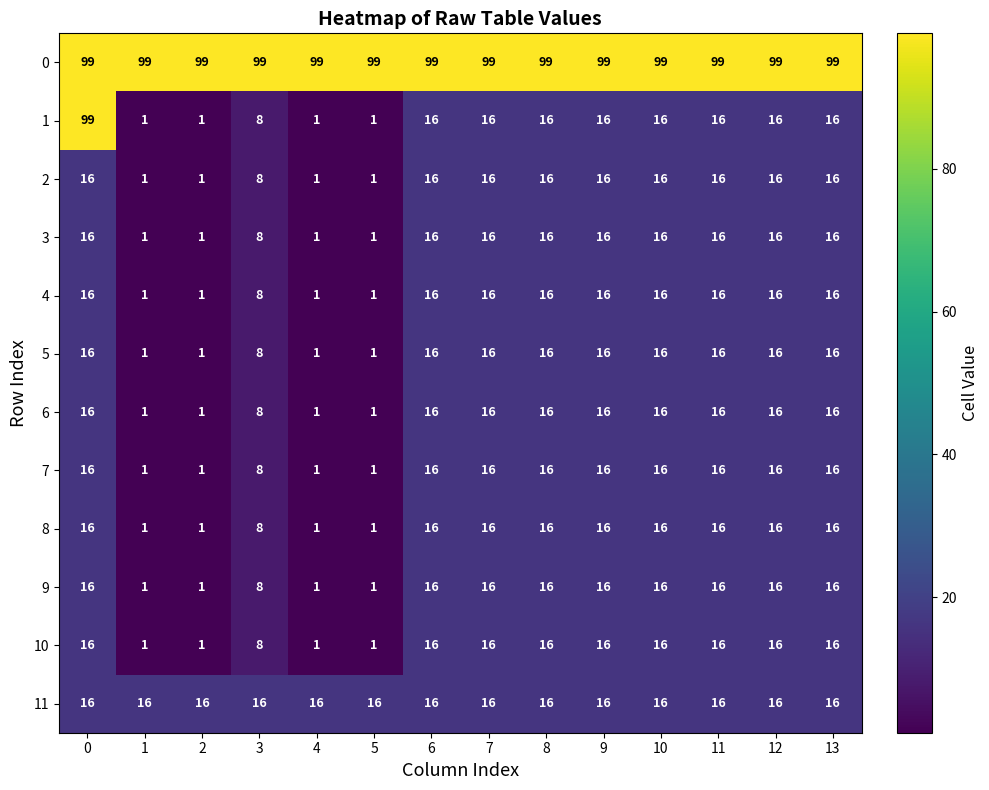

What is the spread (max minus min) of values at 10?

83